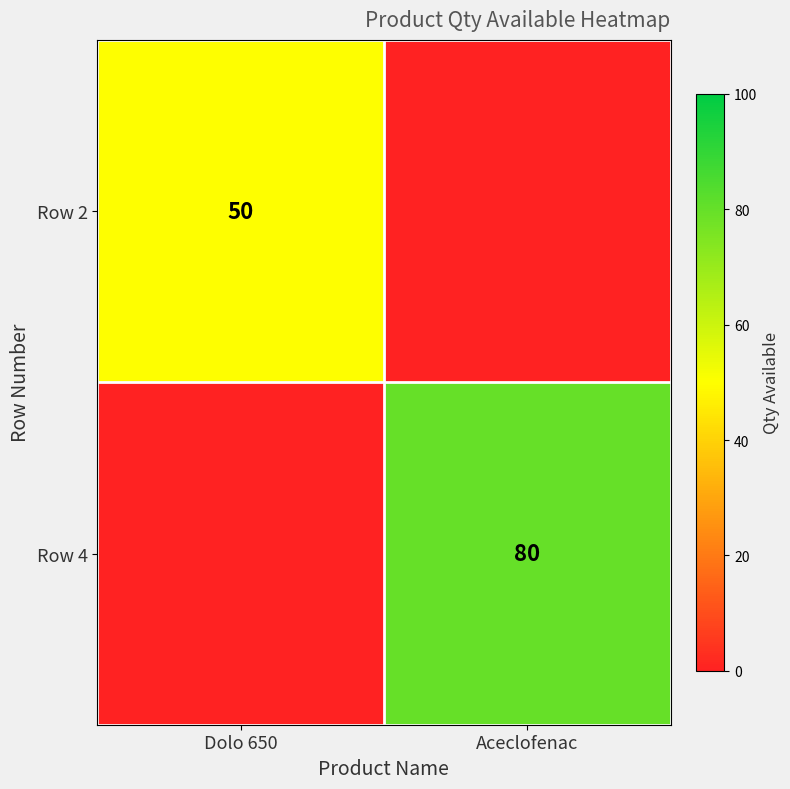

Is it true that Row 2 equals 50 at Dolo 650?

True